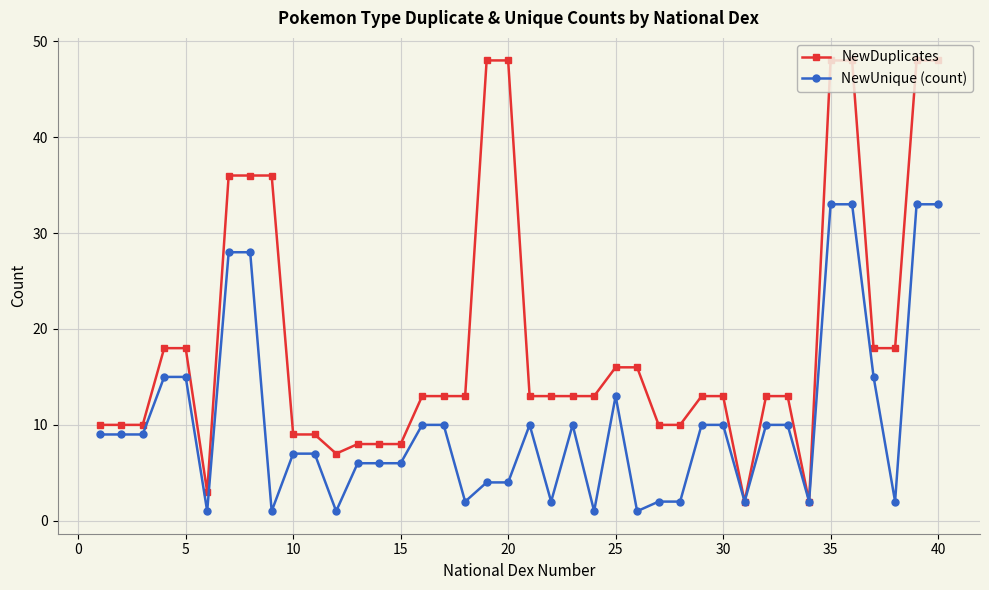

What are all the series names shown in the legend?

NewDuplicates, NewUnique (count)